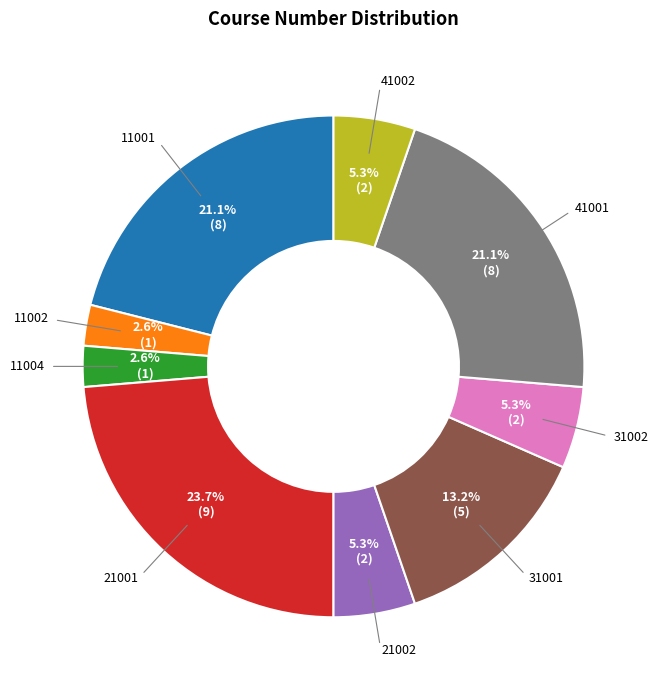

Combined, what portion of the pie is 11004 and 31001?

15.8%